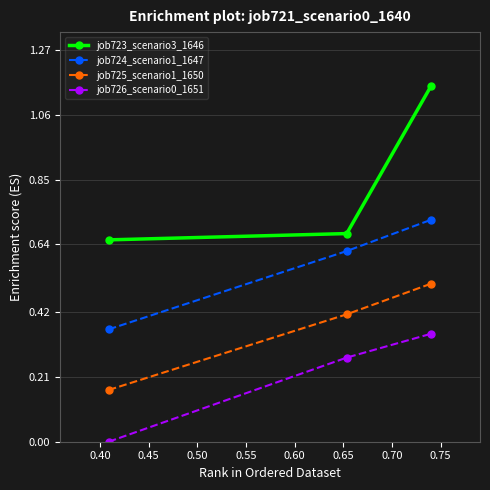

Which series has the widest spread of values?

job723_scenario3_1646